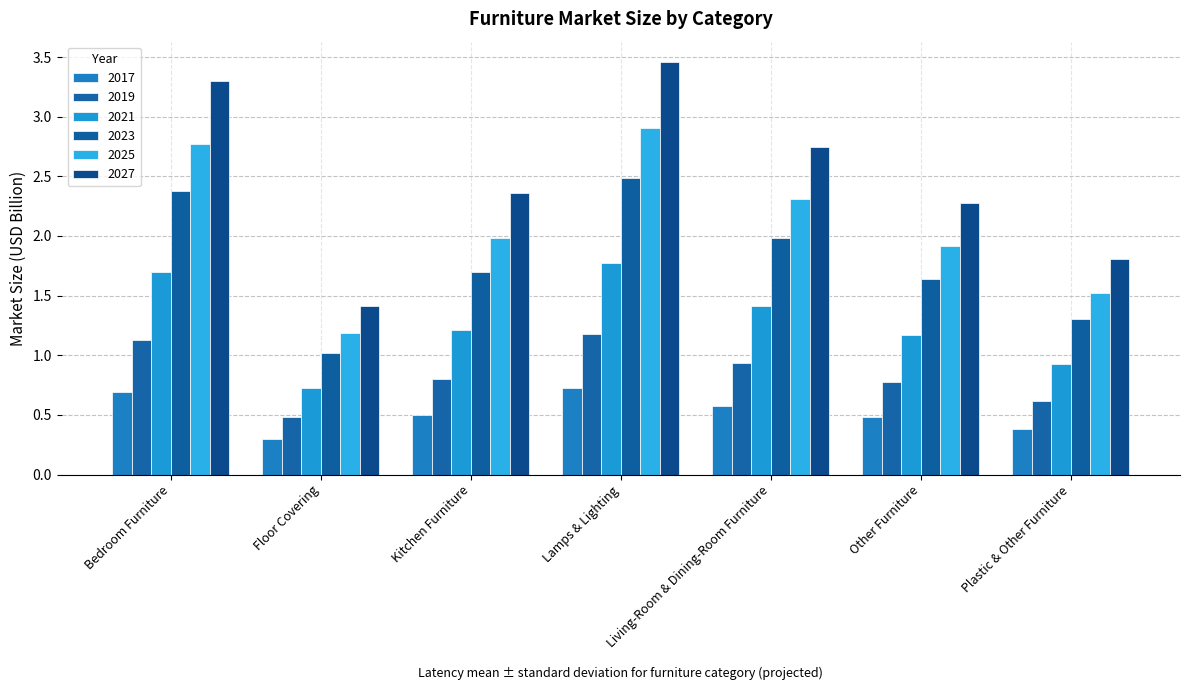

List the series in order of their overall mean, lowest first.

2017, 2019, 2021, 2023, 2025, 2027